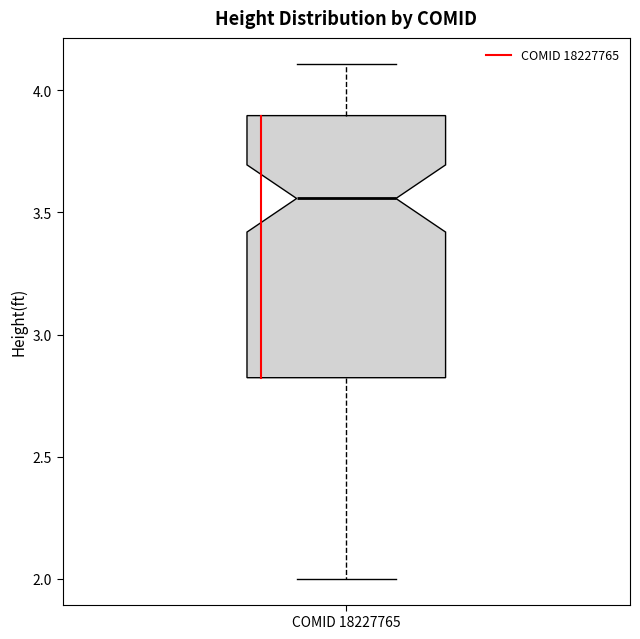

Transcribe this box plot: give where the median line is, the range the box spans, and where the two whiskers end, as read against the y-axis. The values are not printed on the chart, so give them approximately, as read against the axis.

median 3.55, box 2.80 to 3.90, whiskers 2.00 to 4.10